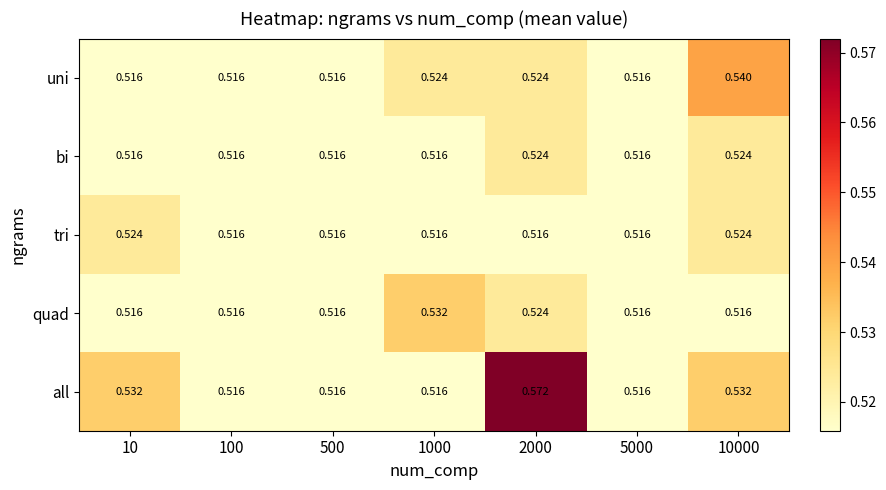

Count the number of data series in this chart.

5